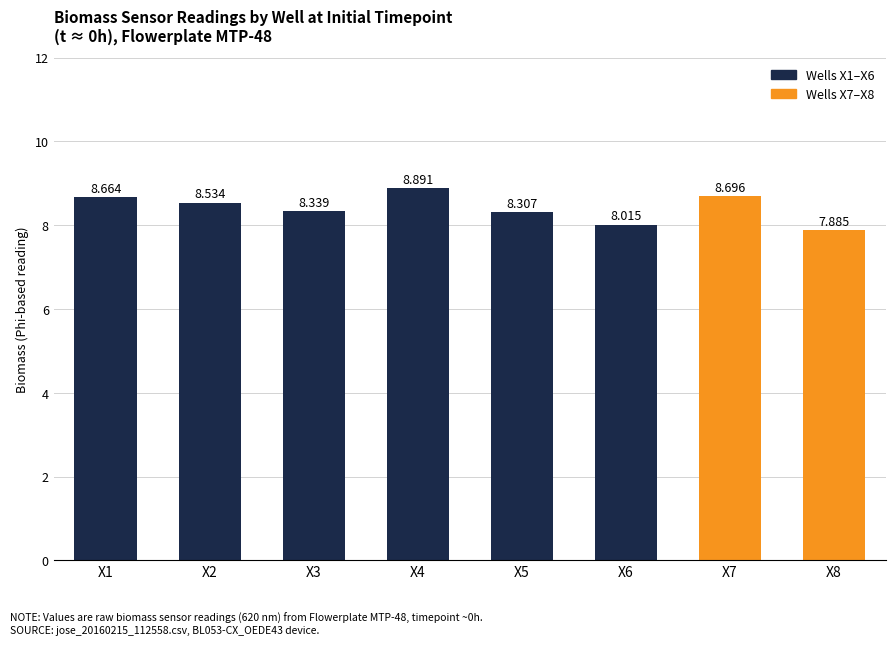

What is the ratio of the value at X5 to the value at X2?

1.0